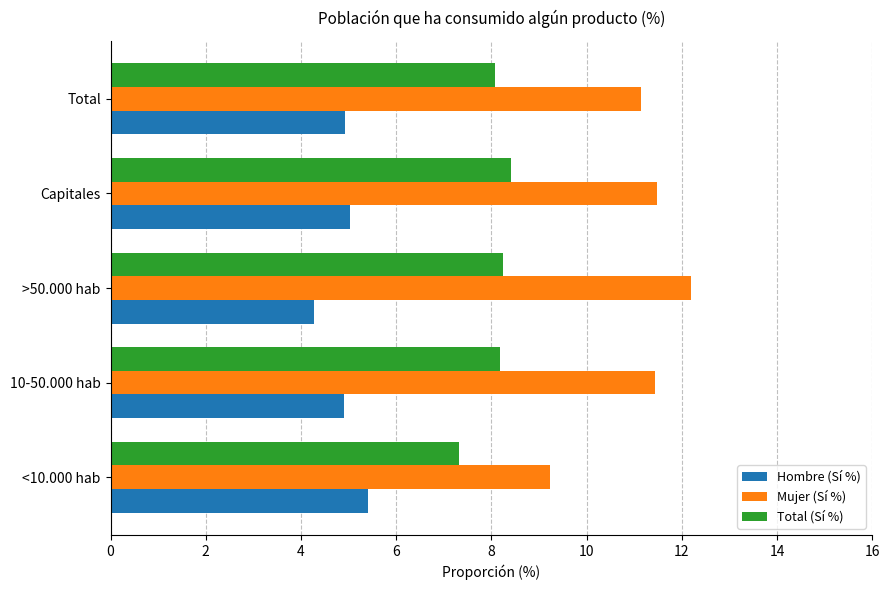

At how many categories does at least one series exceed 7?

5